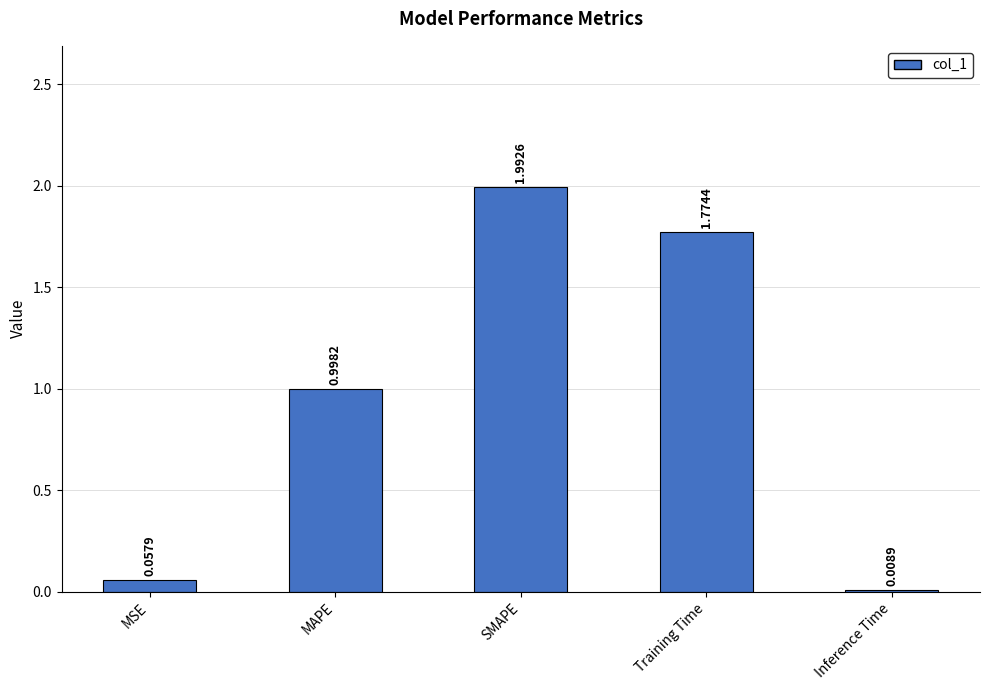

Rank the categories by value from lowest to highest.

Inference Time, MSE, MAPE, Training Time, SMAPE